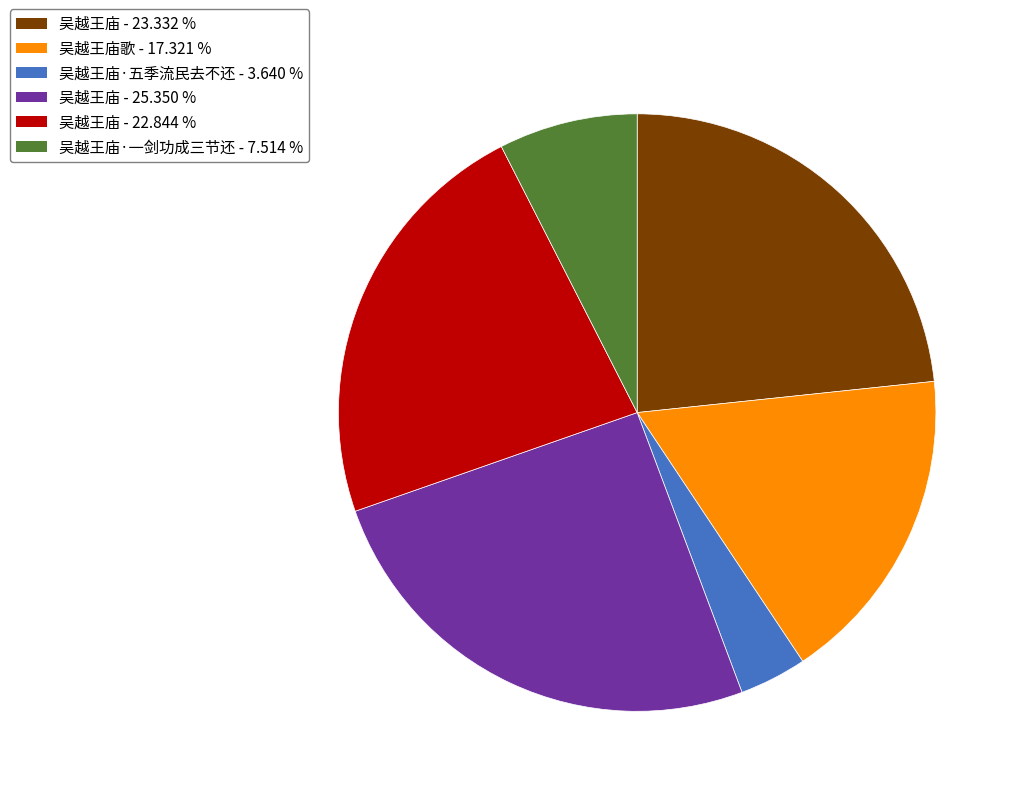

Is there a majority slice in this chart?

No